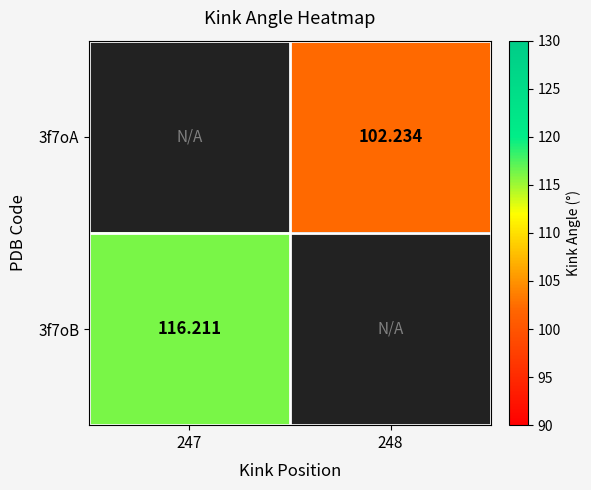

How many data points does each series have?

2